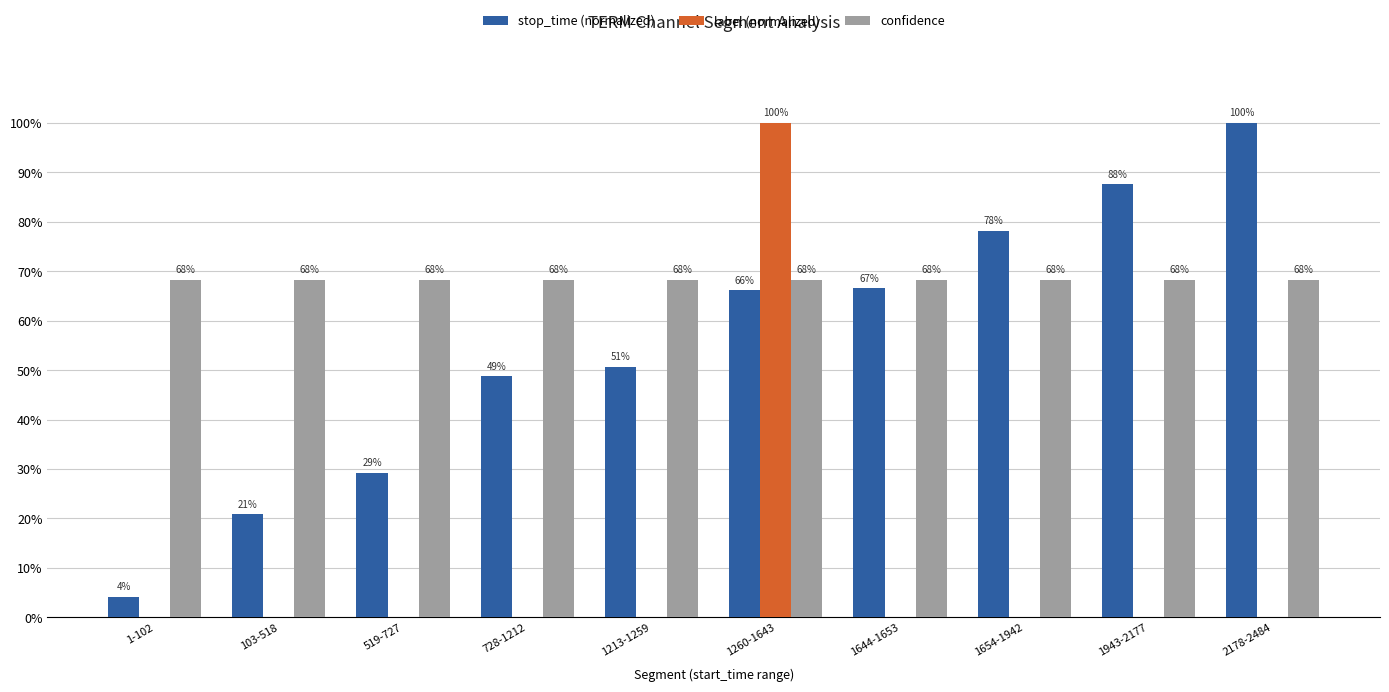

Does the chart contain stacked bars?

No